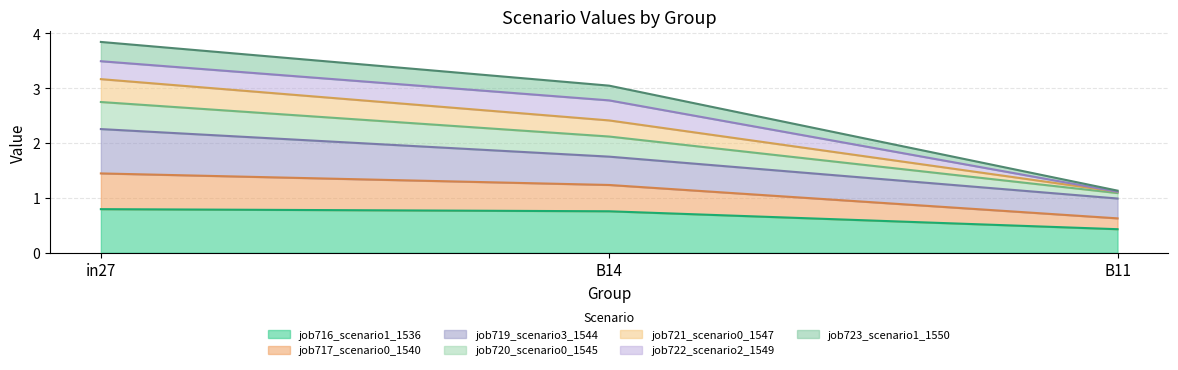

At which category is the sum across all series the highest?

in27